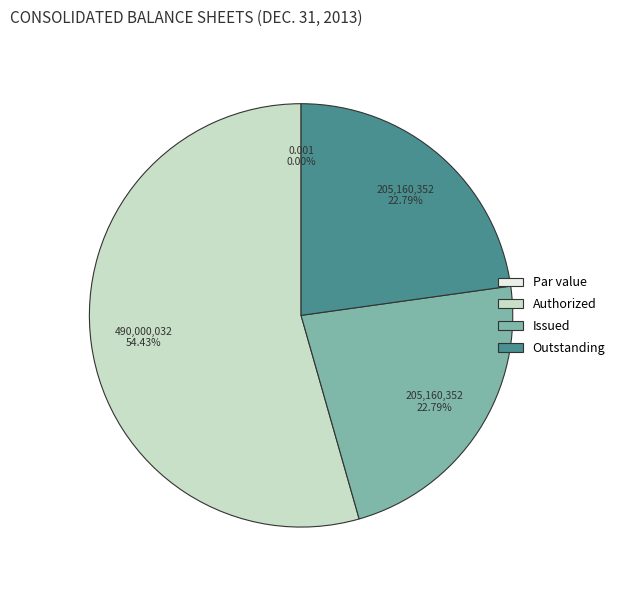

The Ordinary shares, outstanding slice represents 23% of the pie. True or false?

True